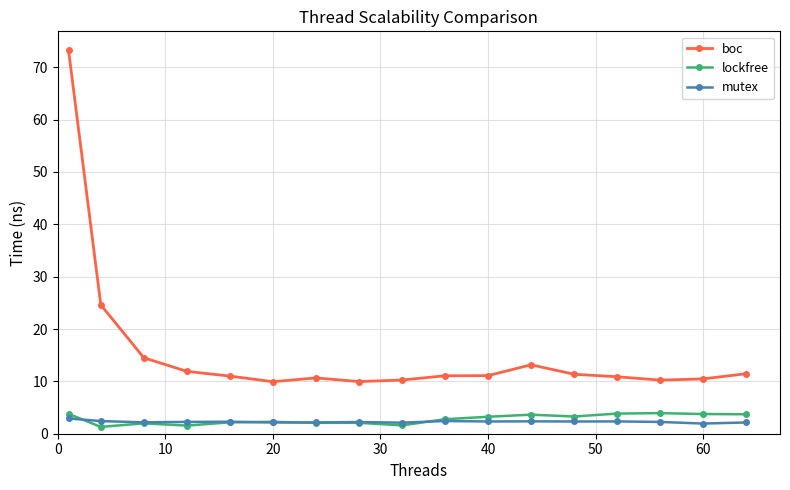

What is the maximum value shown in the chart?

73.3